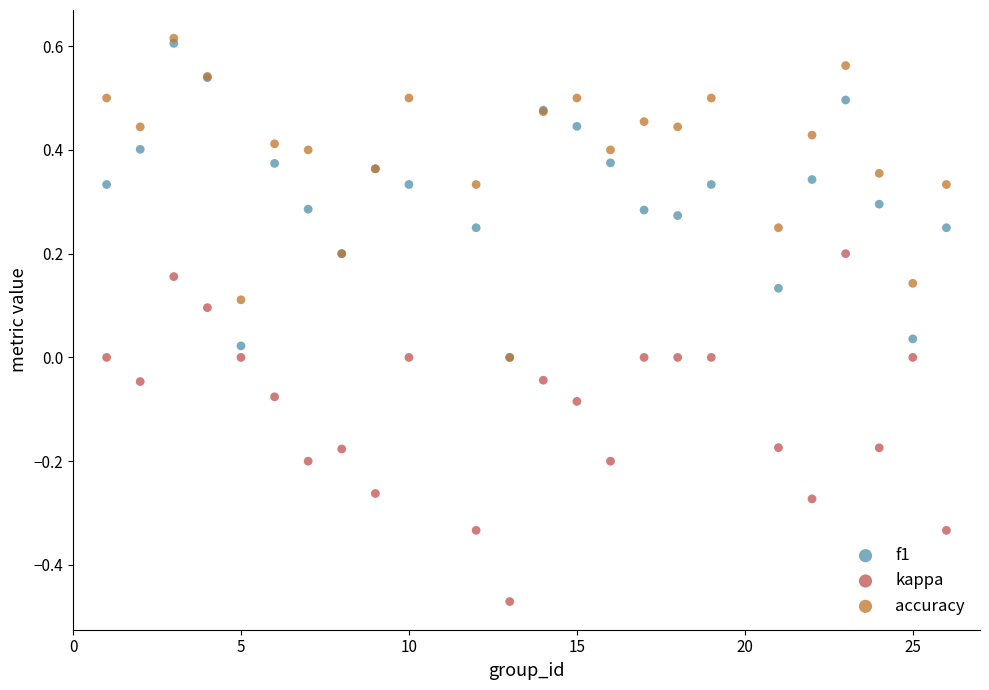

Which series contains the lowest Y value?

kappa